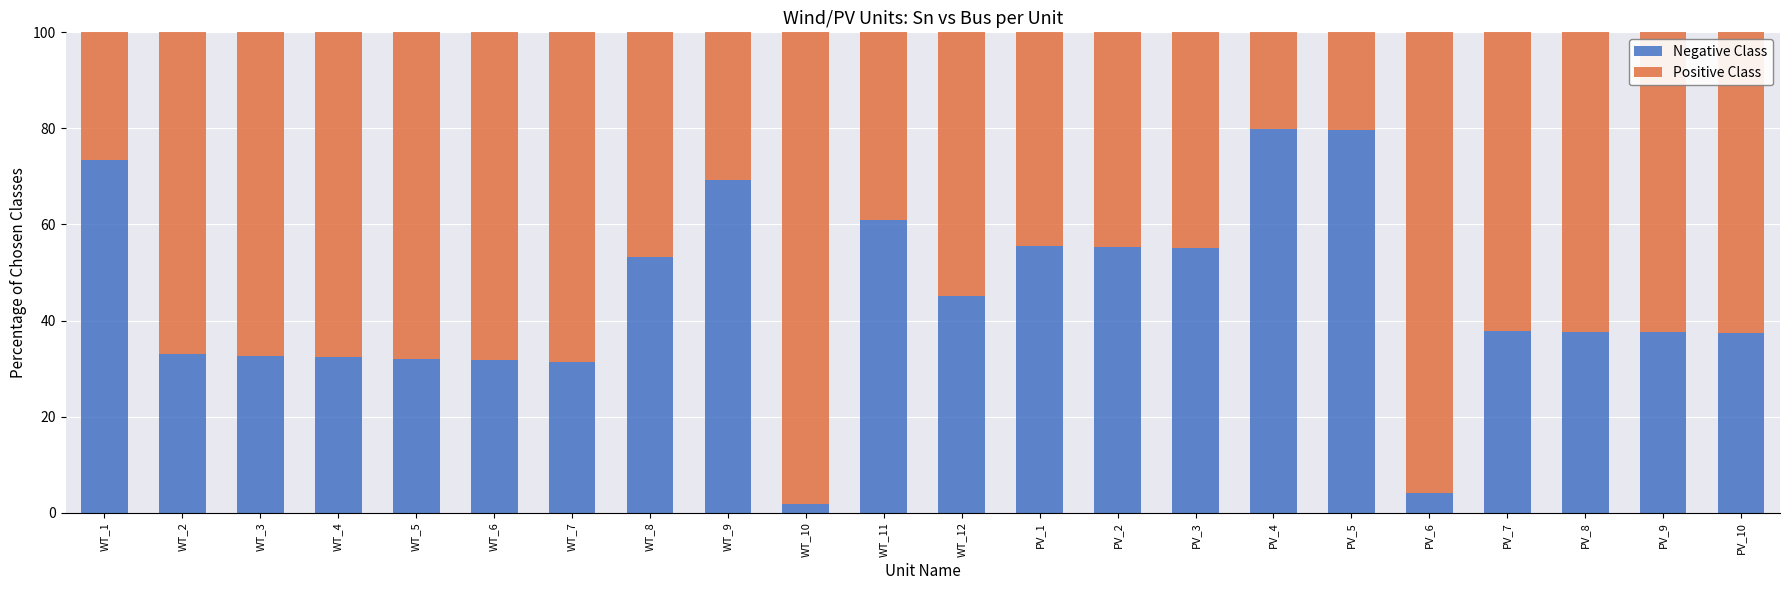

Which category has the lowest value in the Negative Class series?

WT_10